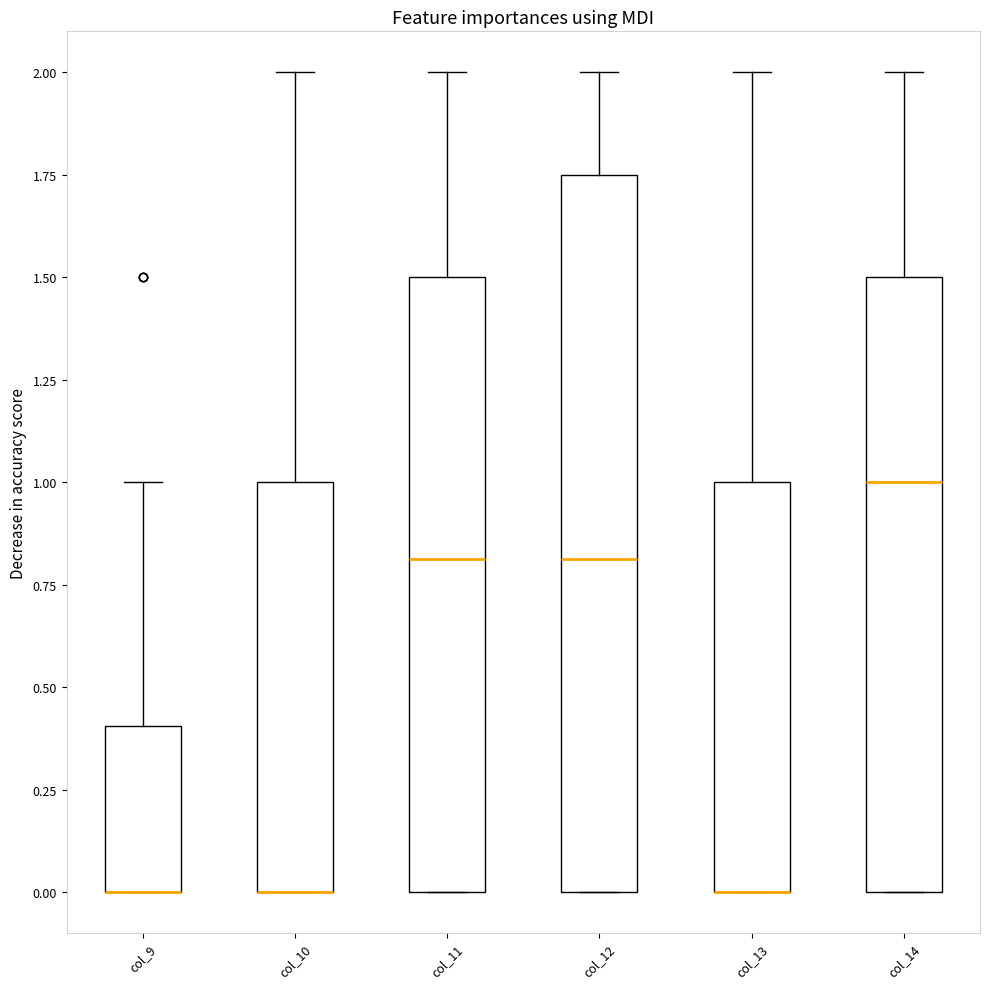

Comparing the boxes themselves (not the whiskers), which one is the tallest?

col_12